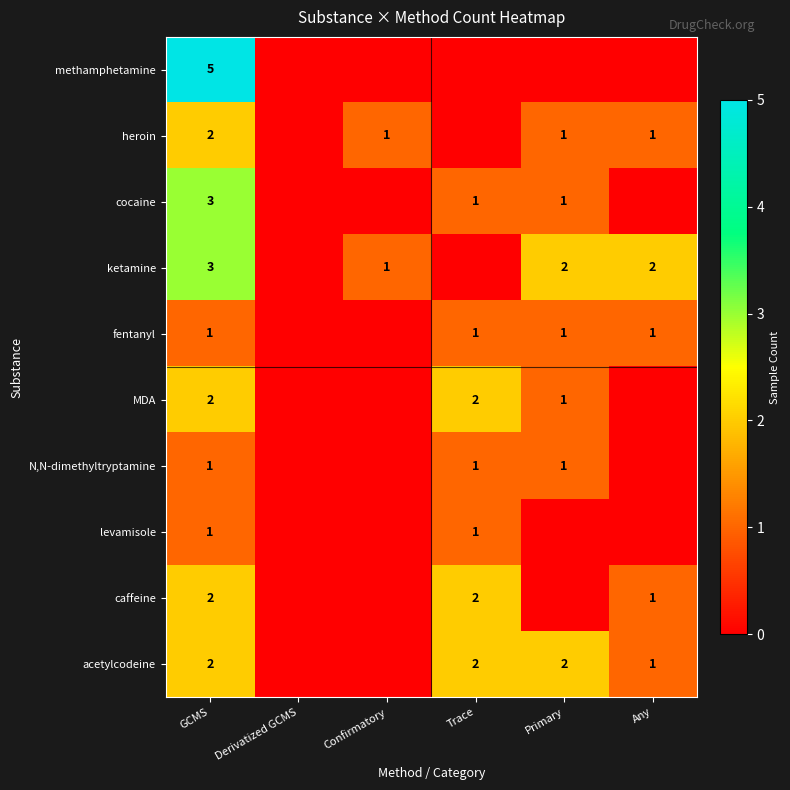

What is the spread (max minus min) of values at Trace?

2